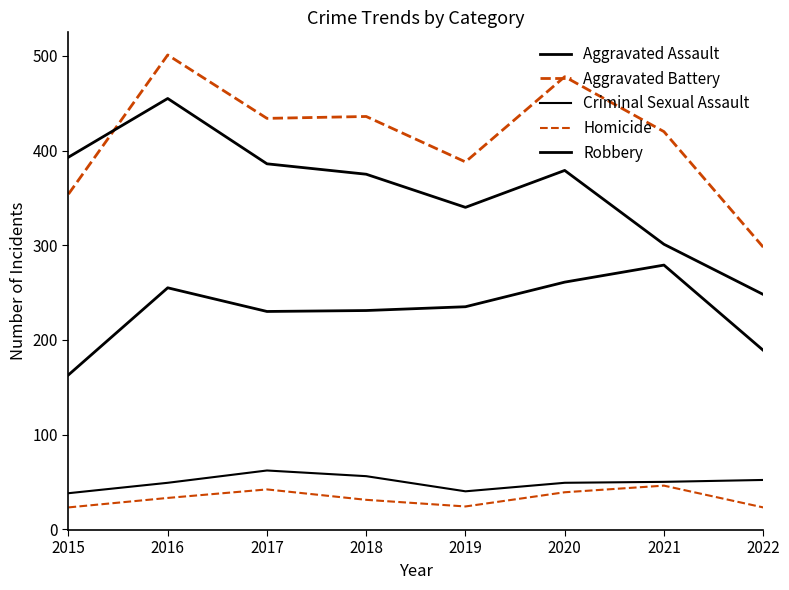

Which series has the largest range (max minus min)?

Robbery